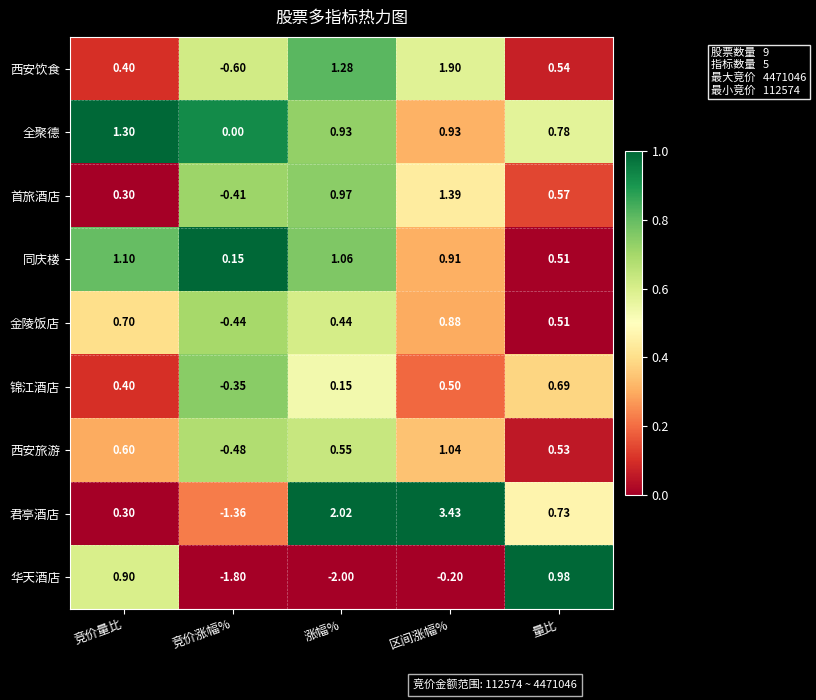

Rank the series by their maximum value, from highest to lowest.

君亭酒店, 西安饮食, 首旅酒店, 全聚德, 同庆楼, 西安旅游, 华天酒店, 金陵饭店, 锦江酒店